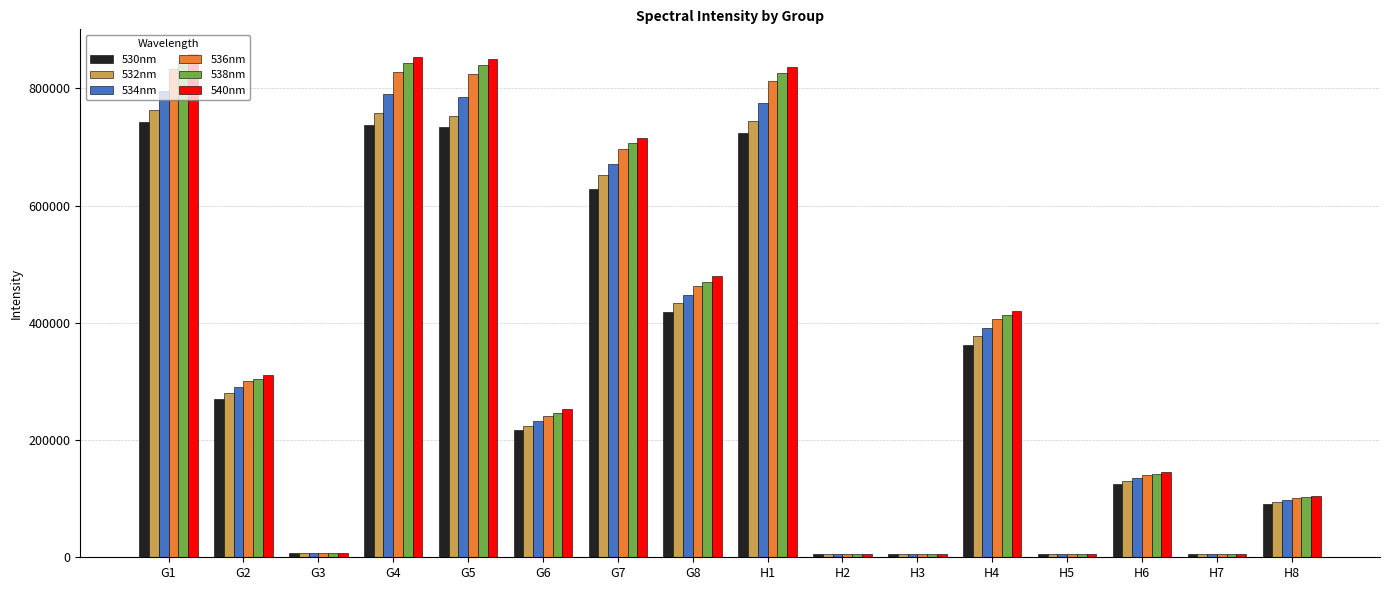

What is the label of the 5th bar from the right?

H4